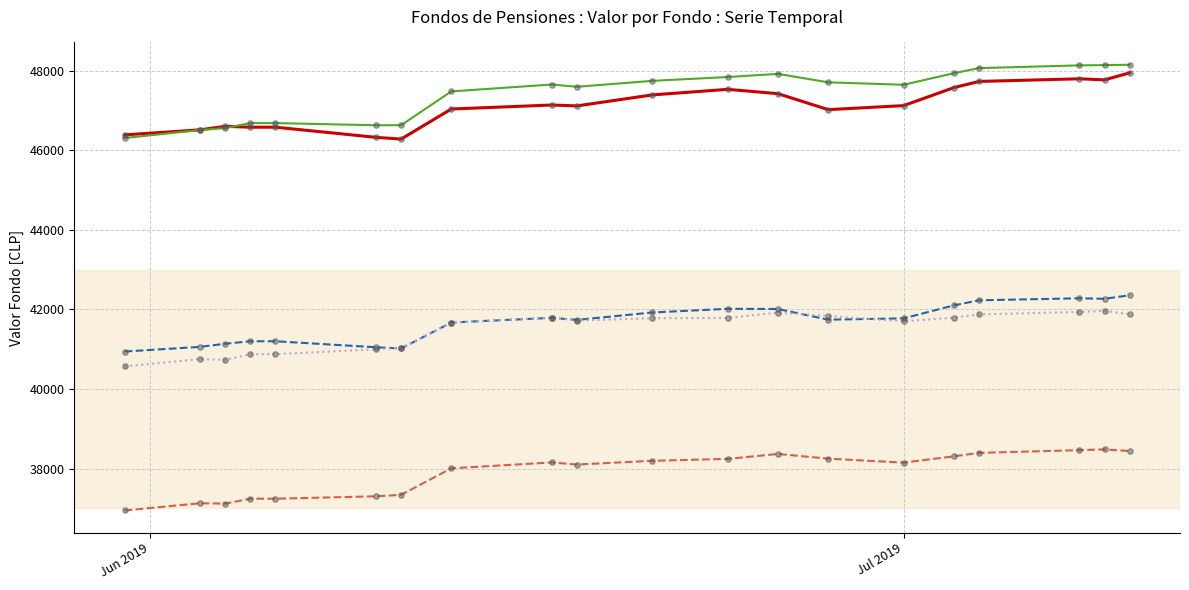

What is the maximum value for ValorFondoB?

42356